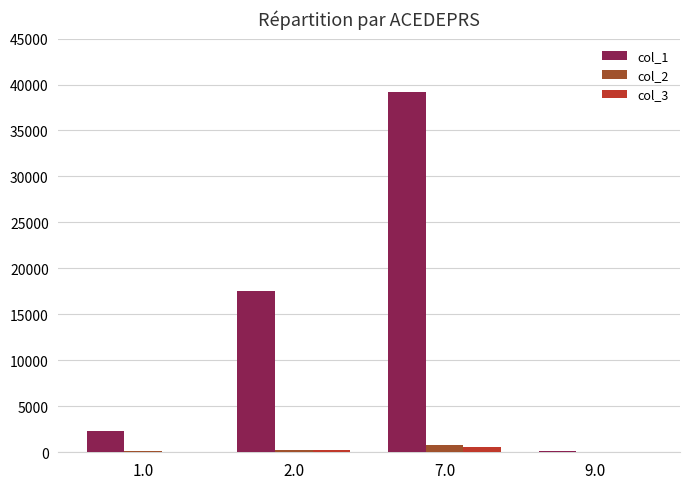

The col_2 series shows 10 at 9.0. True or false?

True